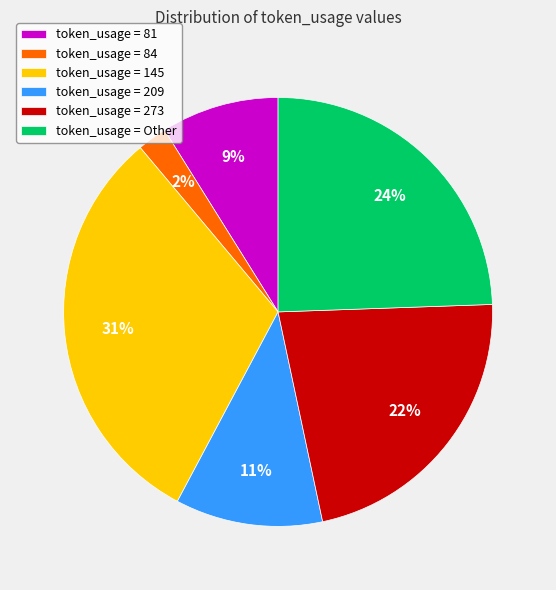

To the nearest percent, what is the difference between the largest and smallest slice percentages?

29%